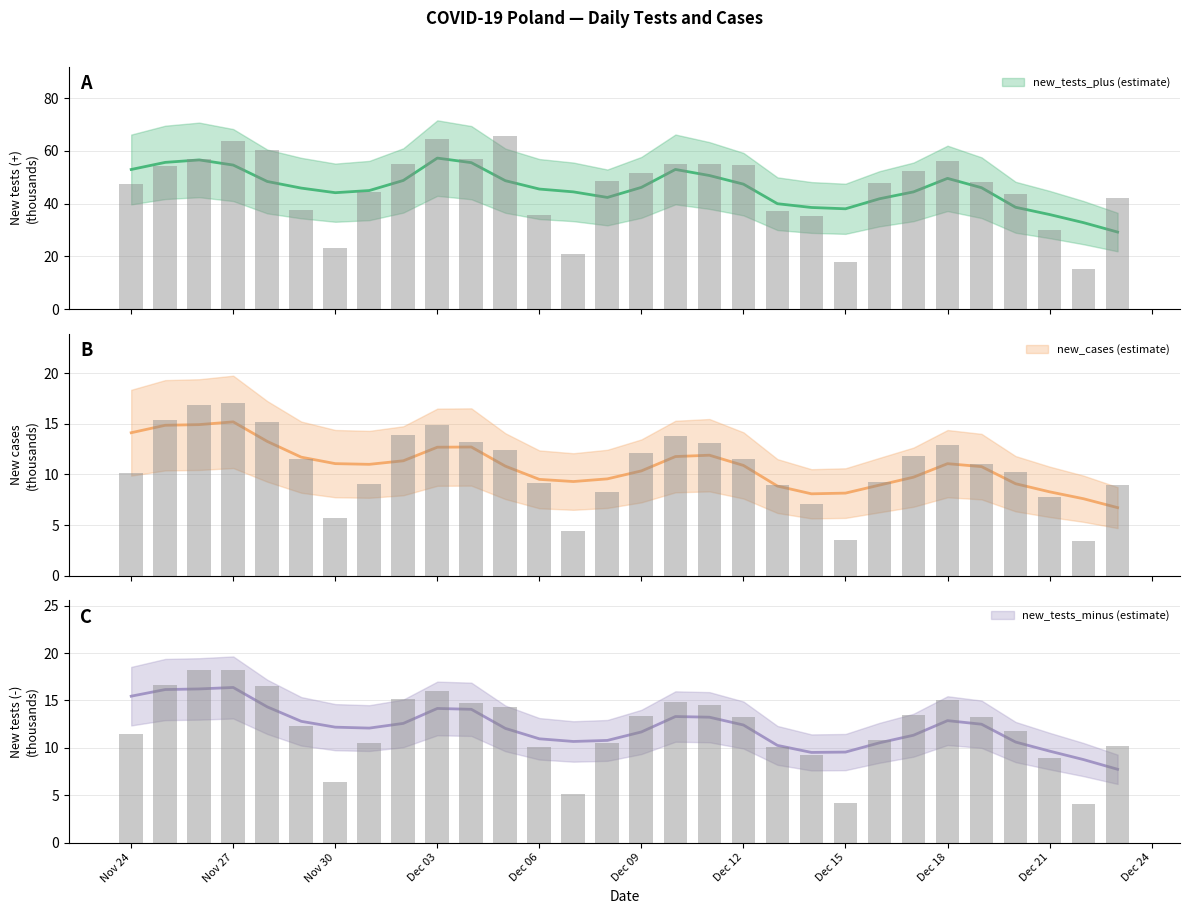

Which series changed the most between Dec 09 and Dec 18?

new_tests_plus